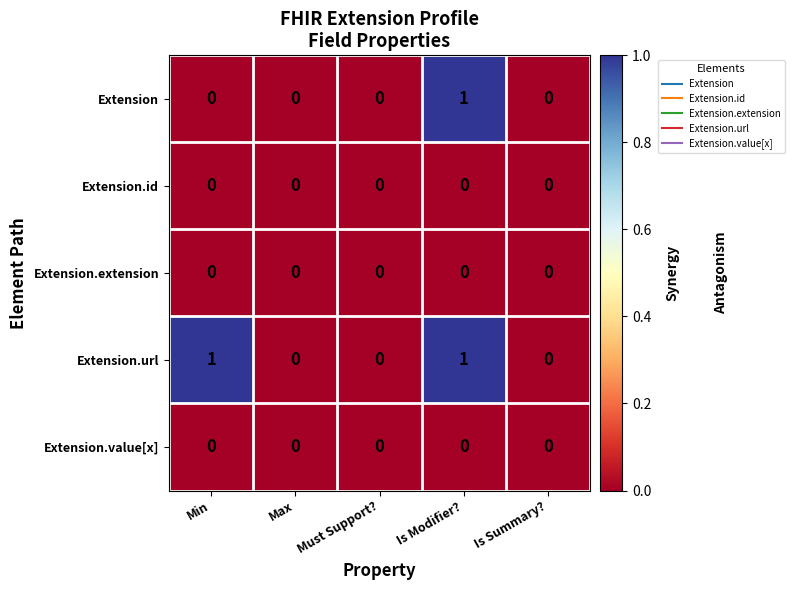

Reading left to right, extract all data points from this chart.

Extension: 0	0	0	1	0
Extension.id: 0	0	0	0	0
Extension.extension: 0	0	0	0	0
Extension.url: 1	0	0	1	0
Extension.value[x]: 0	0	0	0	0